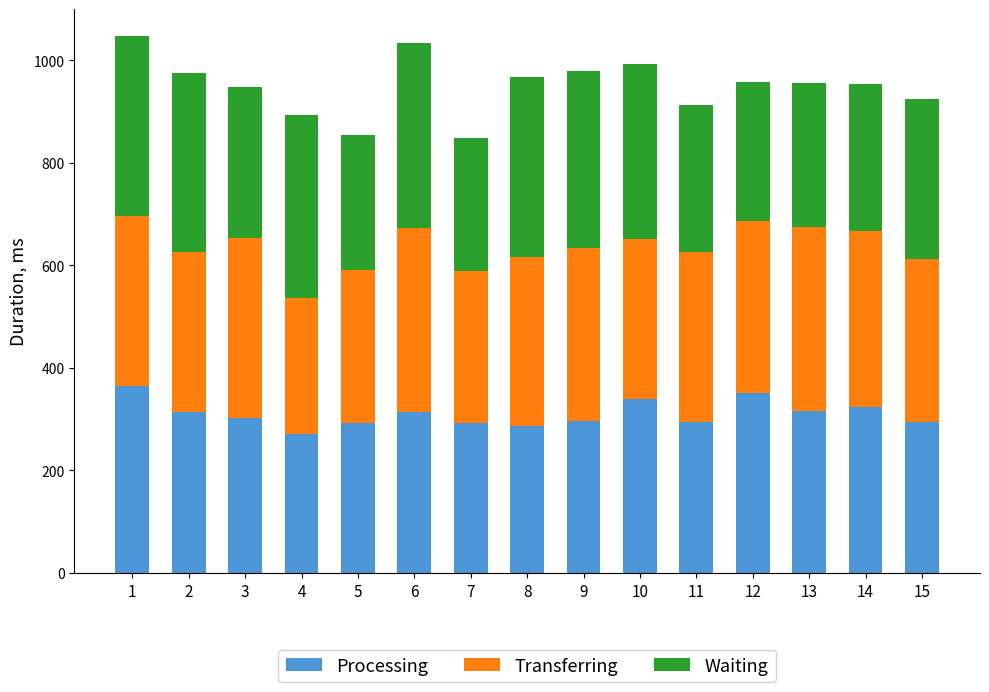

The value of Processing at 2 is 464.2. True or false?

False